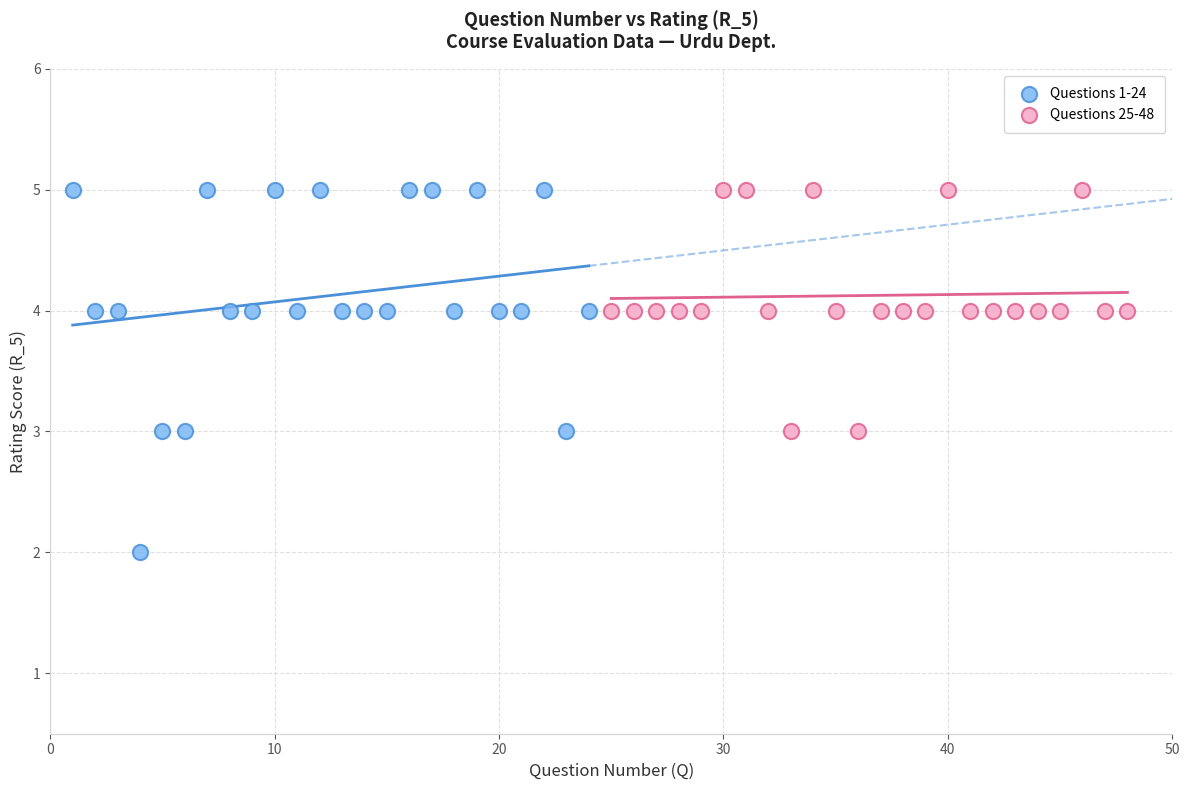

Which series has the largest Y range (max minus min)?

Questions 1-24